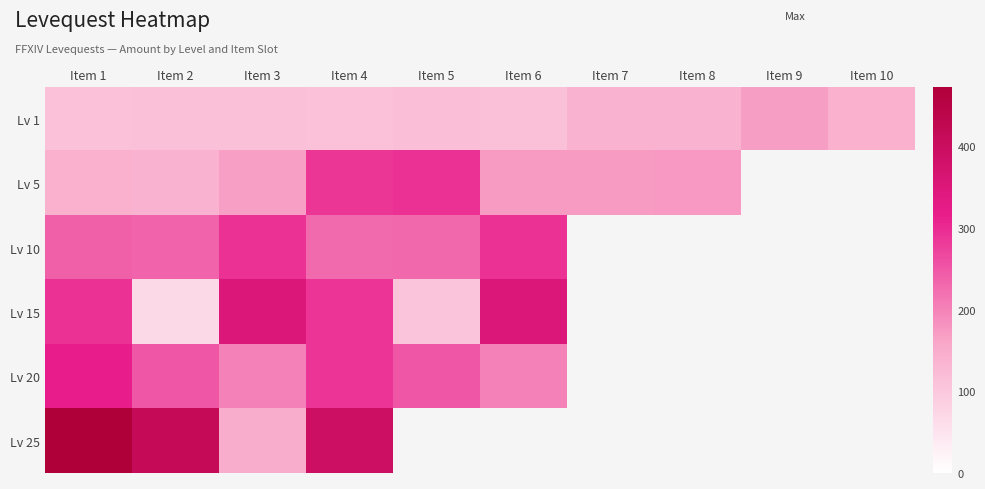

What is the spread (max minus min) of values at Item 5?

185.0